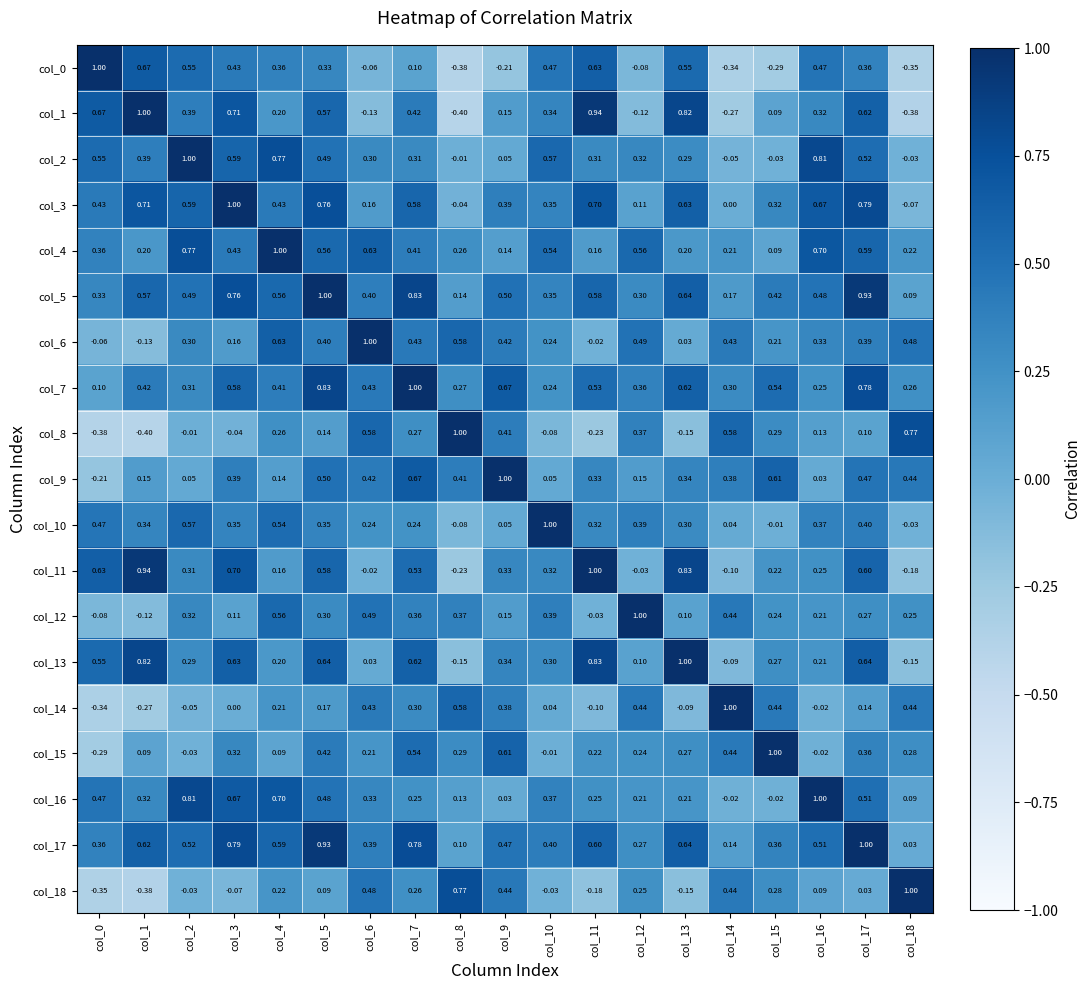

Is the value of col_7 at col_16 greater than the value of col_13 at col_0?

No